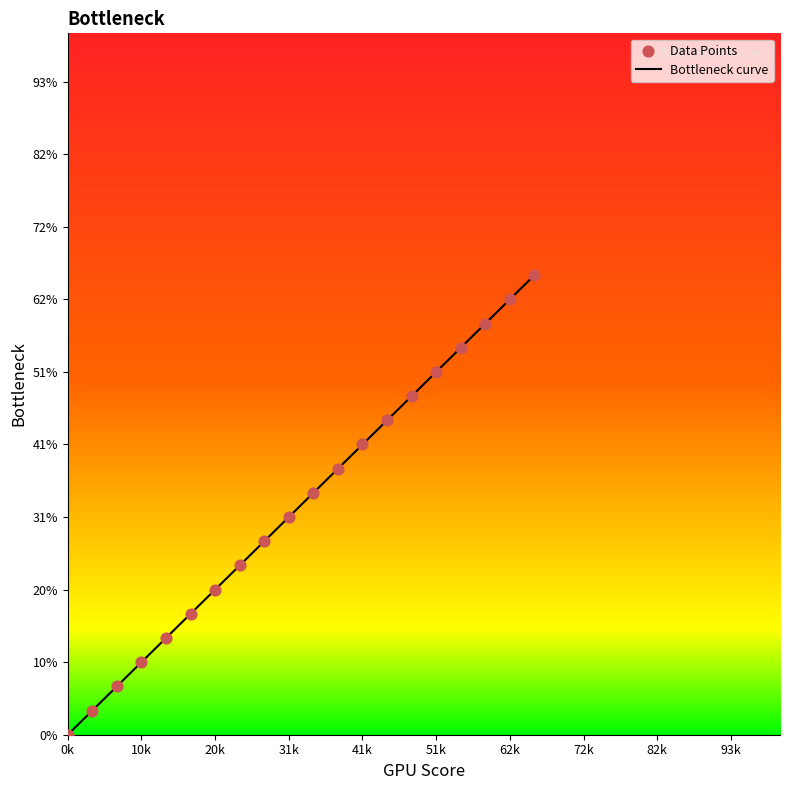

Does the chart have visible grid lines?

No